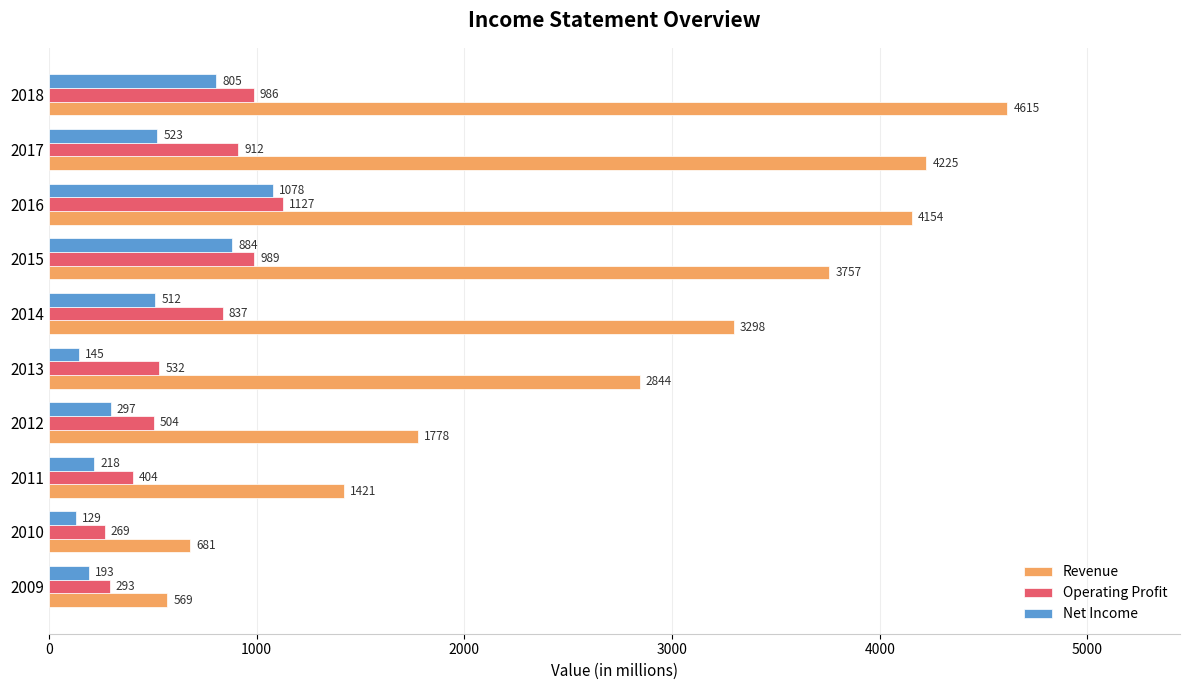

What is the sum of all Operating Profit values?

6853